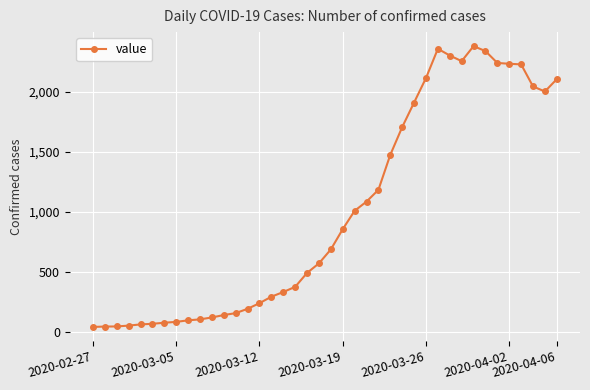

What is the maximum value shown in the chart?

2382